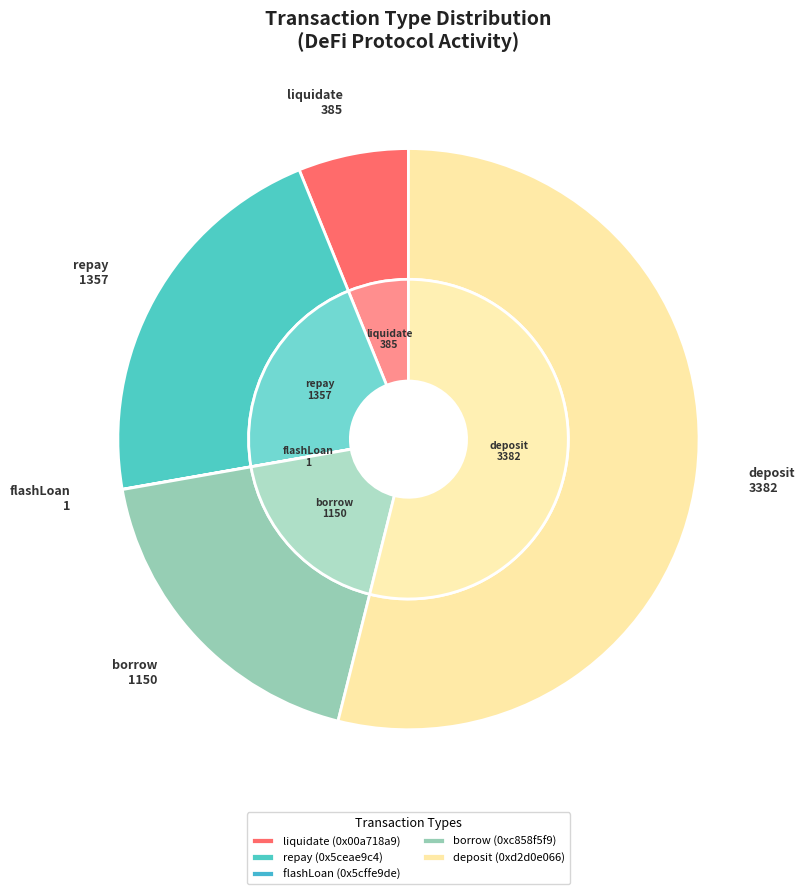

To the nearest percent, what is the difference between the largest and smallest slice percentages?

54%